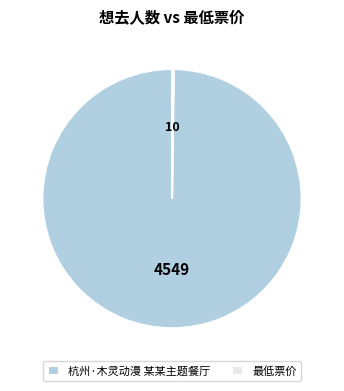

Which slice is the largest?

杭州·木灵动漫 某某主题餐厅